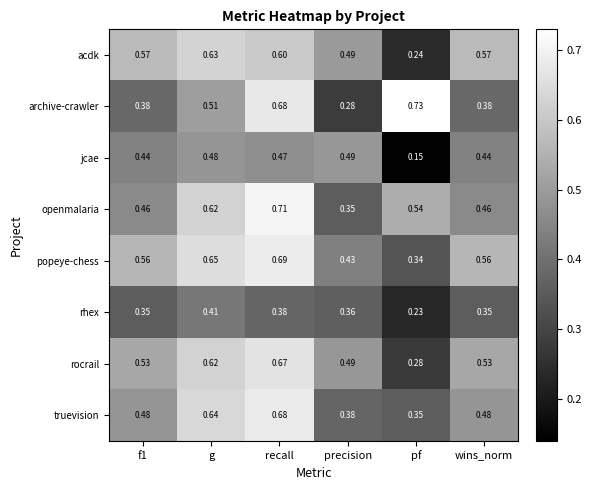

Count the rocrail values in the range 0 to 1.

6